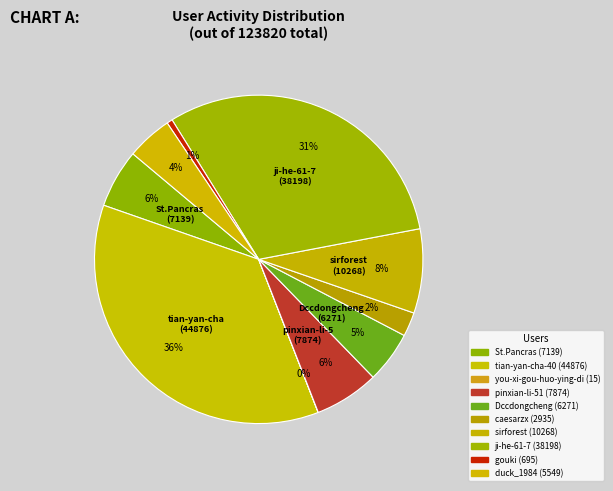

How many slices are in this pie chart?

10